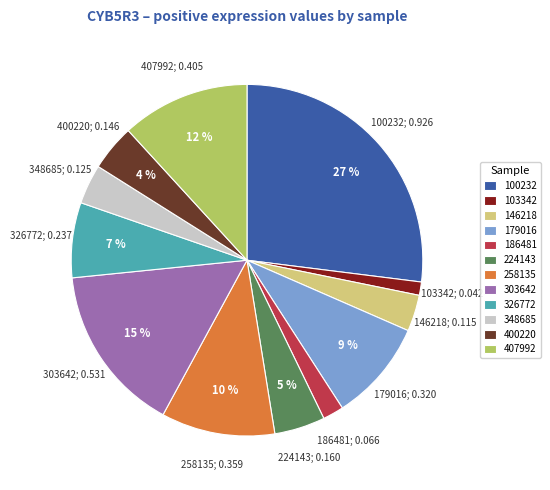

Do 186481 and 348685 together represent more than half of the pie?

No